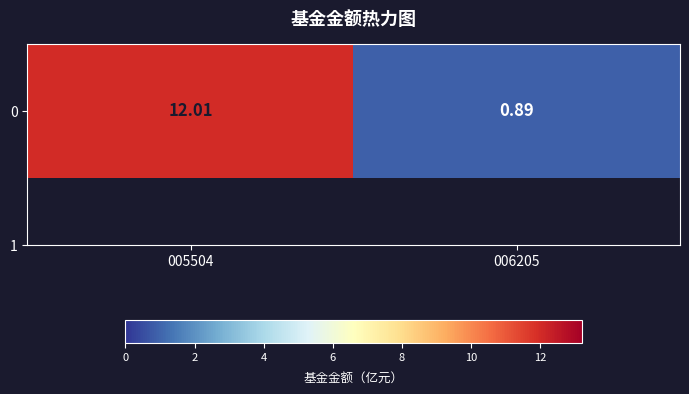

At which category does the chart reach its minimum across all series?

006205